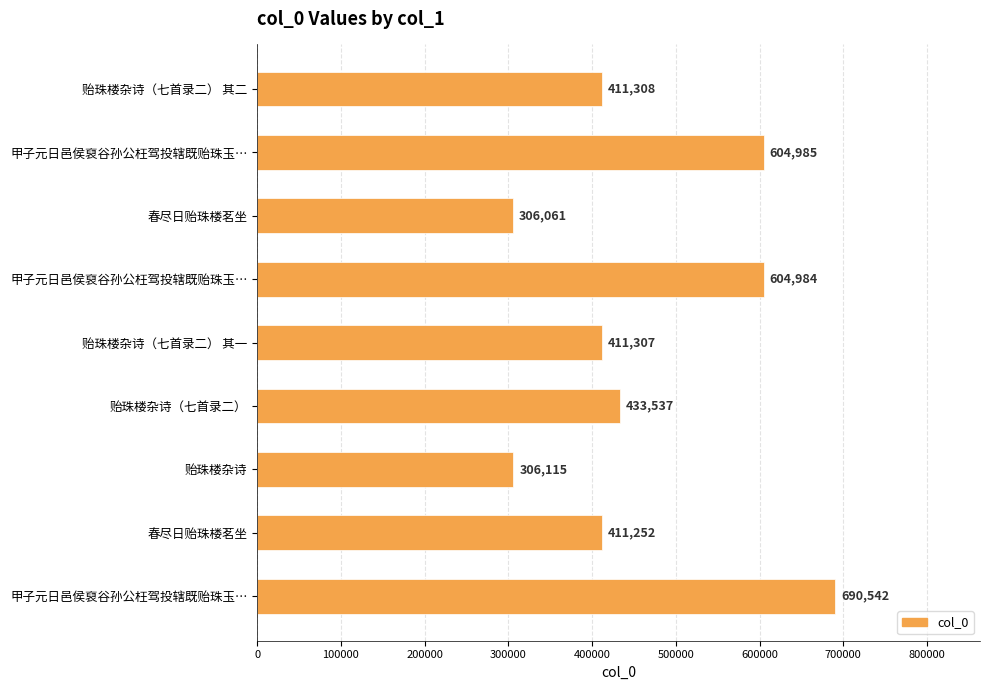

How many categories are shown in the chart?

9